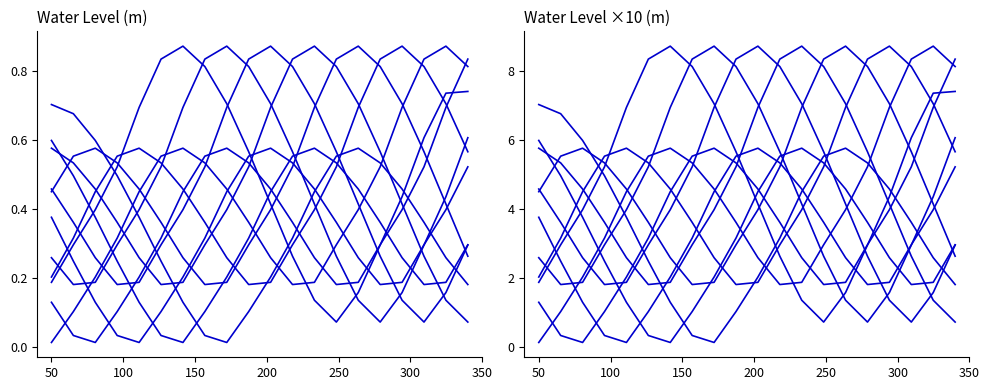

True or false: Water Level (m) and Water Level scaled cross at least once.

False